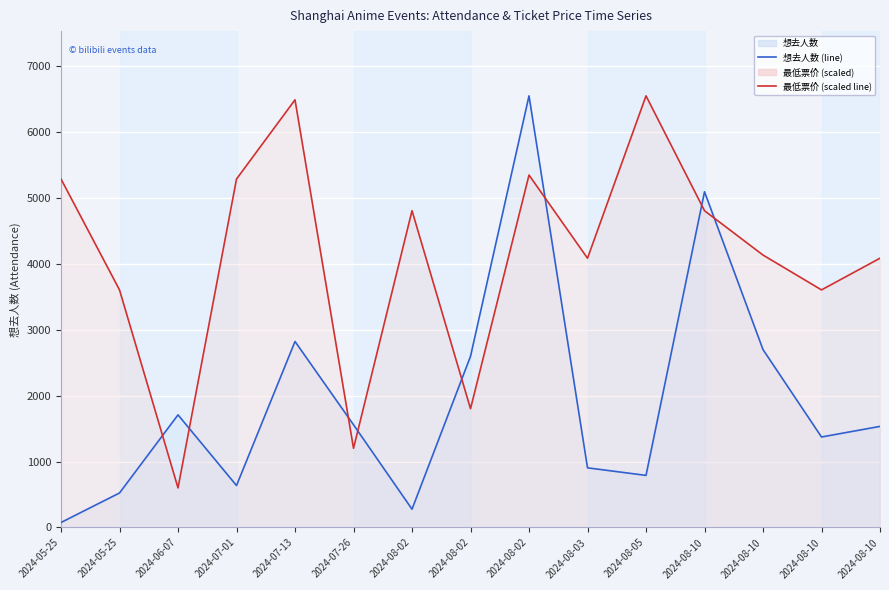

The value of 最低票价 (scaled line) at 2024-05-25 is 1642.7. True or false?

False